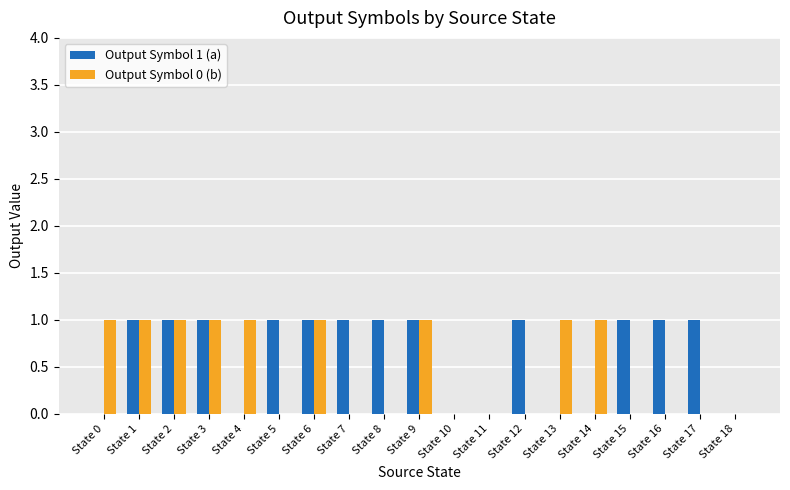

The value of Output Symbol 0 (b) at State 16 is 0. True or false?

True